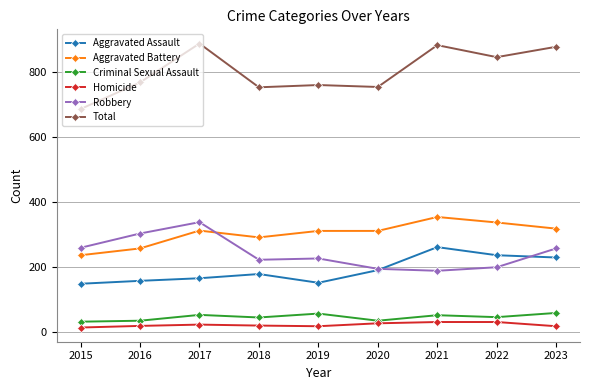

Is this an area chart (filled region under the line)?

No